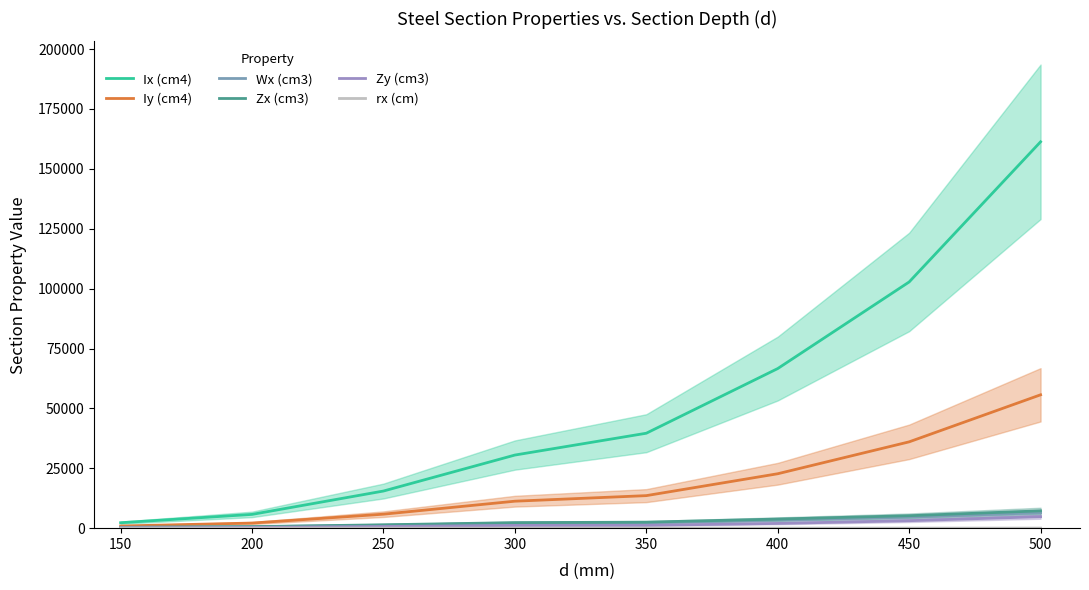

Reading left to right, list all the values displayed in this chart.

Ix (cm4): 2274.0	5747.0	15501.0	30521.0	39633.0	66627.0	102775.0	161285.0
Iy (cm4): 901.0	2134.0	5837.0	11259.0	13582.0	22717.0	36034.0	55671.0
Wx (cm3): 303.0	575.0	1240.0	2035.0	2265.0	3368.0	4611.0	6451.0
Zx (cm3): 349.0	645.0	1406.0	2313.0	2505.0	3811.0	5198.0	7231.0
Zy (cm3): 182.0	323.0	708.0	1141.0	1176.0	1976.0	3121.0	4796.0
rx (cm): 6.3	8.6	10.6	12.7	15.2	17.8	20.4	23.0